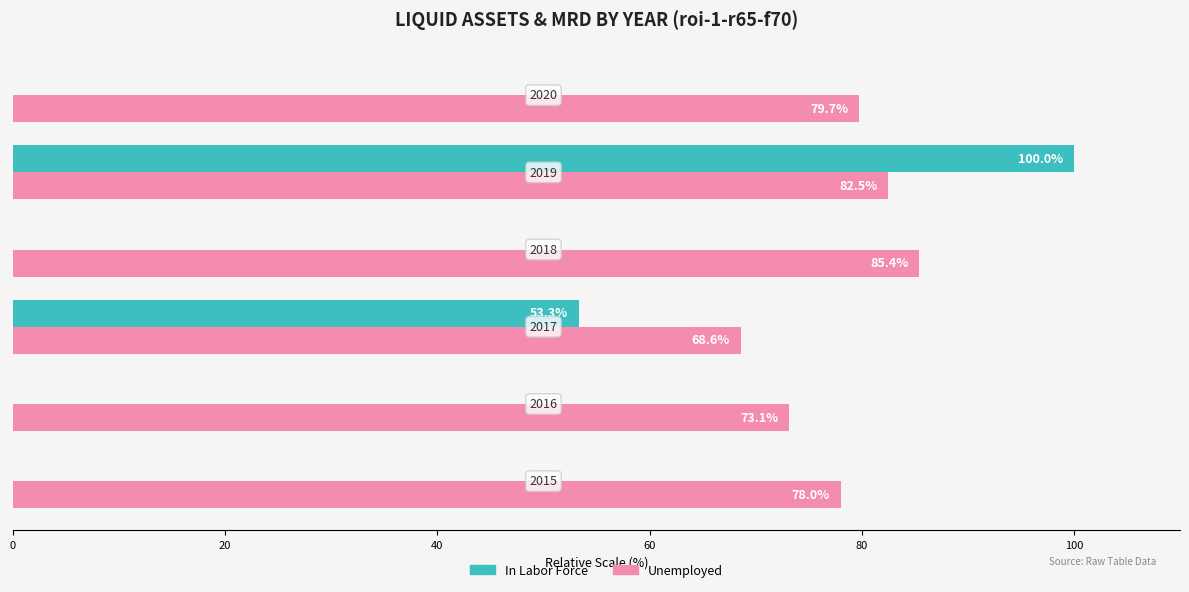

What is the sum of all In Labor Force values?

153.3